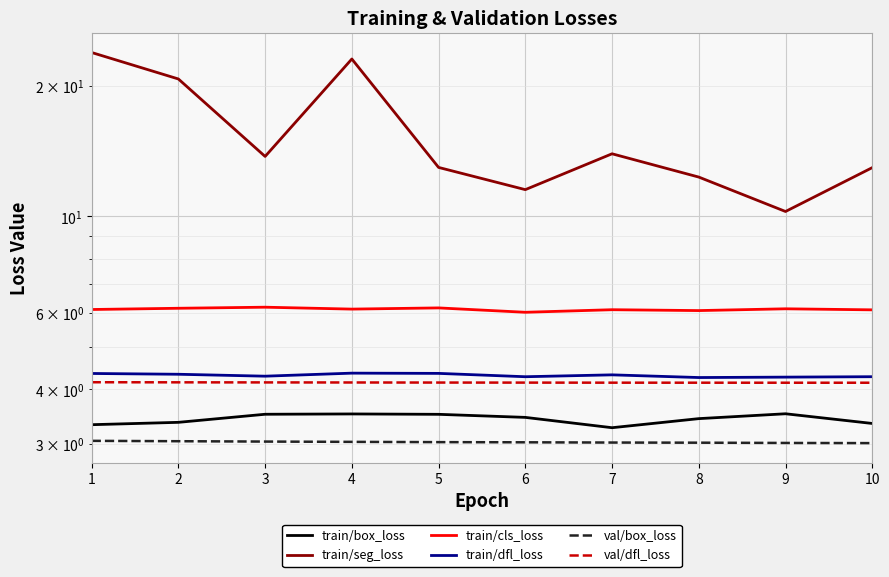

Reading left to right, list all the values displayed in this chart.

train/box_loss: 3.3	3.4	3.5	3.5	3.5	3.5	3.3	3.4	3.5	3.3
train/seg_loss: 23.8	20.7	13.7	23.0	13.0	11.5	13.9	12.3	10.3	12.9
train/cls_loss: 6.1	6.1	6.2	6.1	6.2	6.0	6.1	6.1	6.1	6.1
train/dfl_loss: 4.4	4.3	4.3	4.4	4.4	4.3	4.3	4.3	4.3	4.3
val/box_loss: 3.0	3.0	3.0	3.0	3.0	3.0	3.0	3.0	3.0	3.0
val/dfl_loss: 4.2	4.2	4.2	4.2	4.1	4.1	4.1	4.1	4.1	4.1